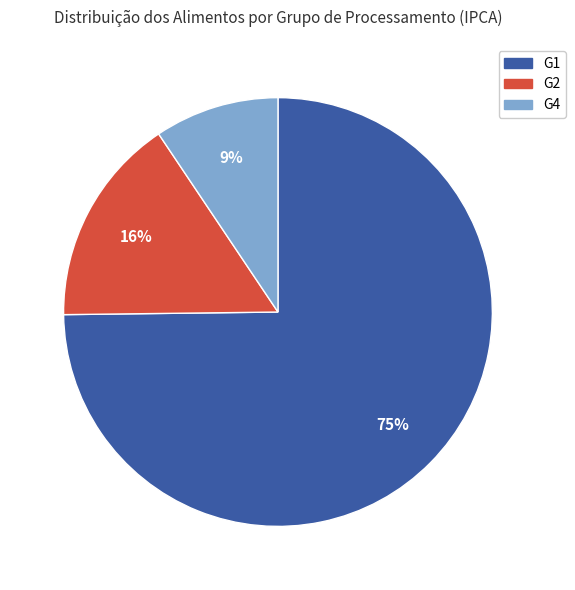

Is there a majority slice in this chart?

Yes